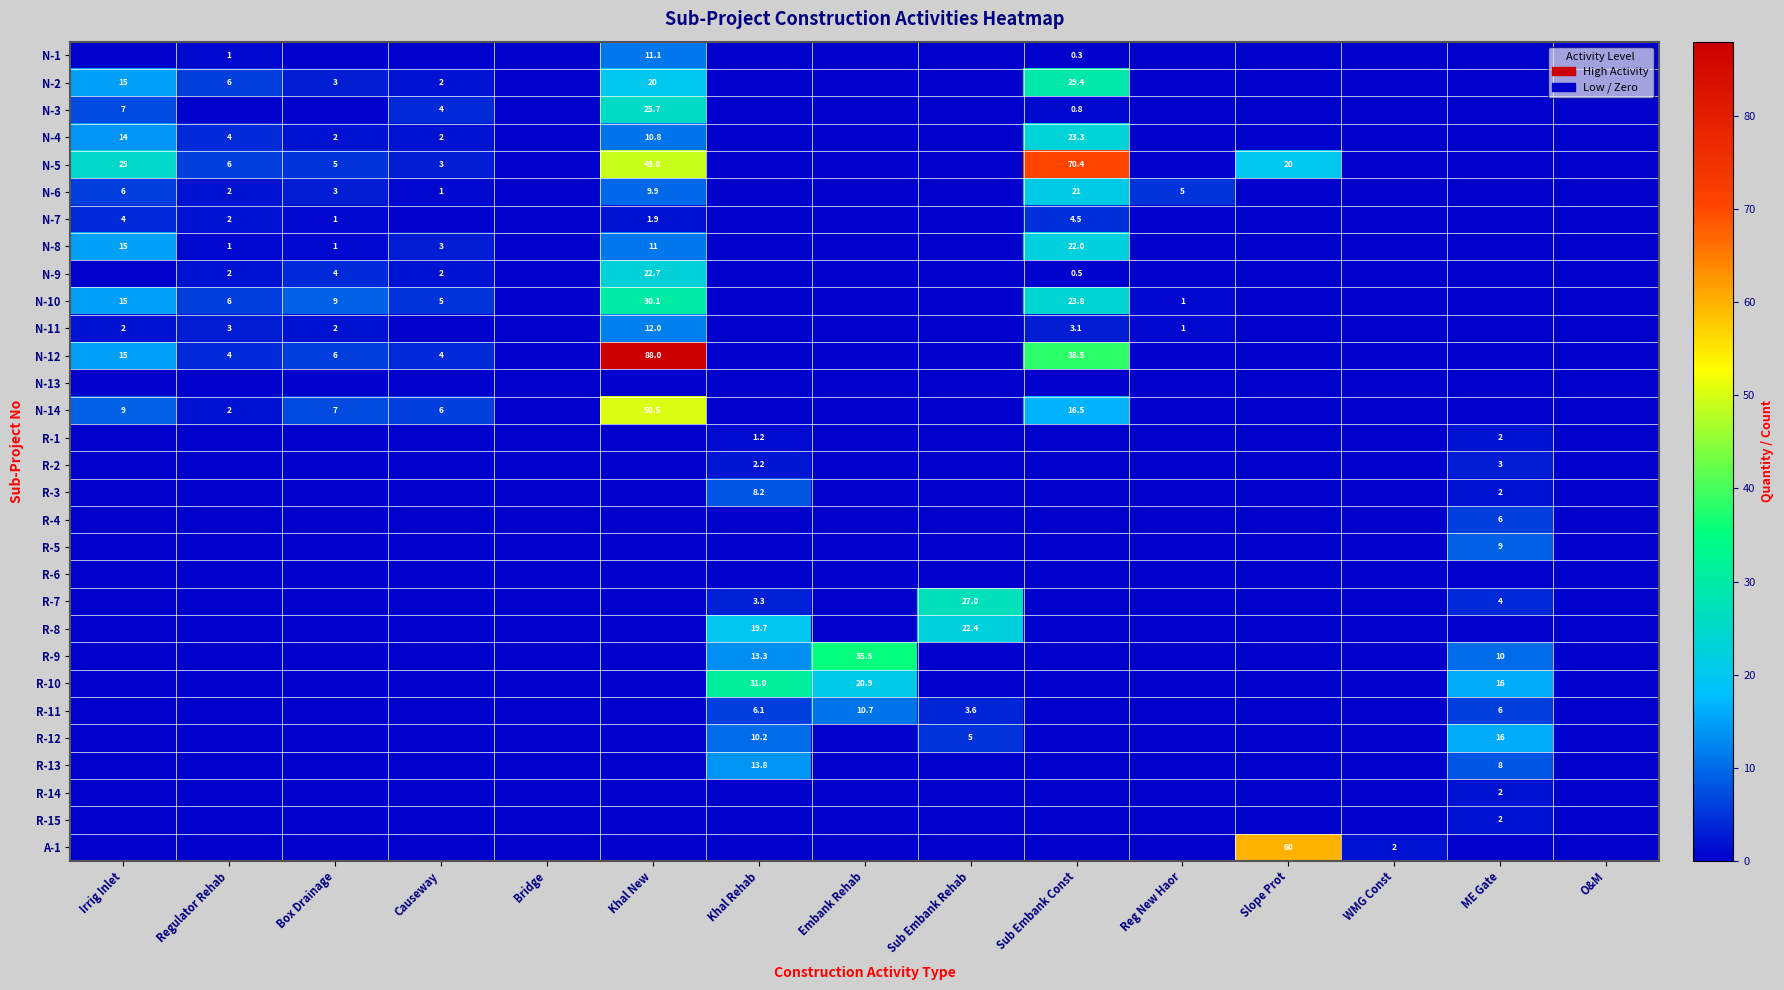

What is the total value across all series at Regulator Rehab?

39.0